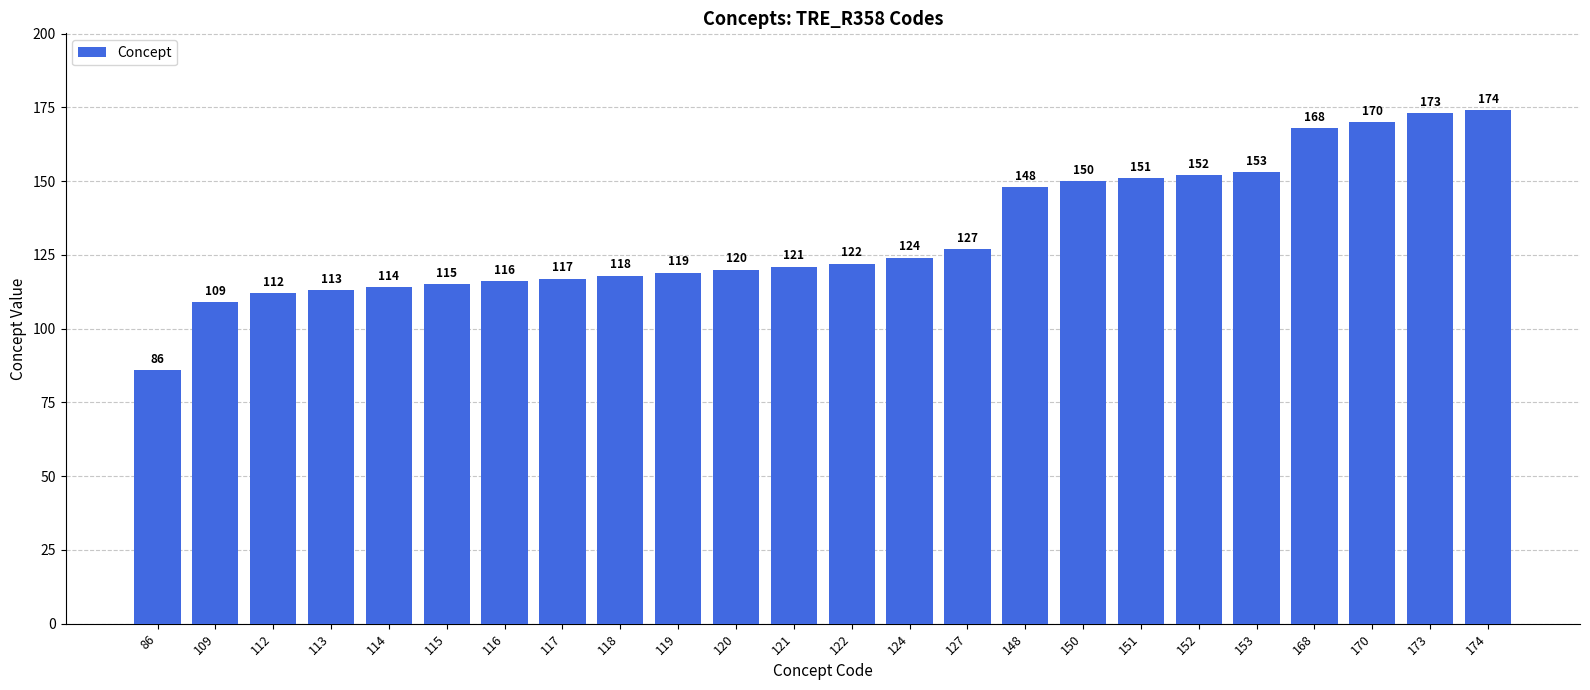

Approximately how many times larger is the value at 153 compared to 122?

1.3